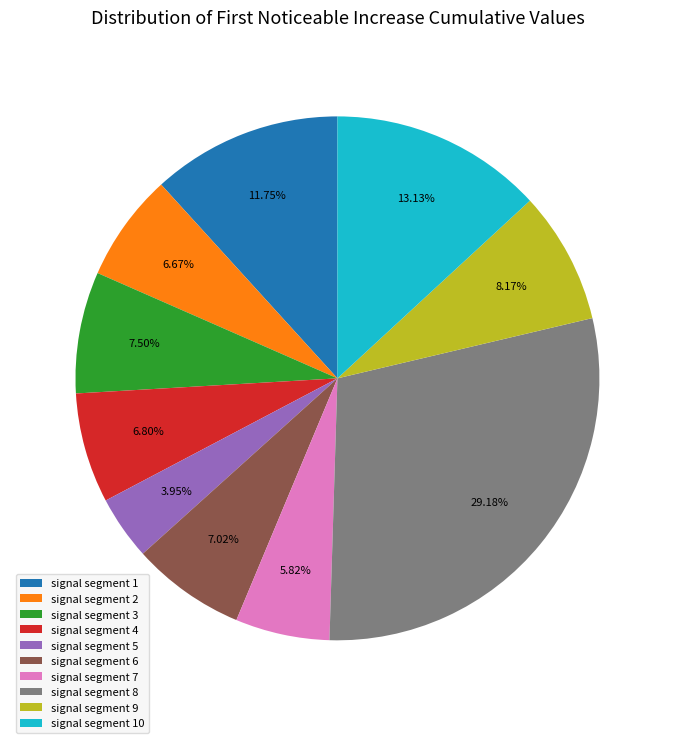

Which category has the smallest portion of the pie?

signal segment 5